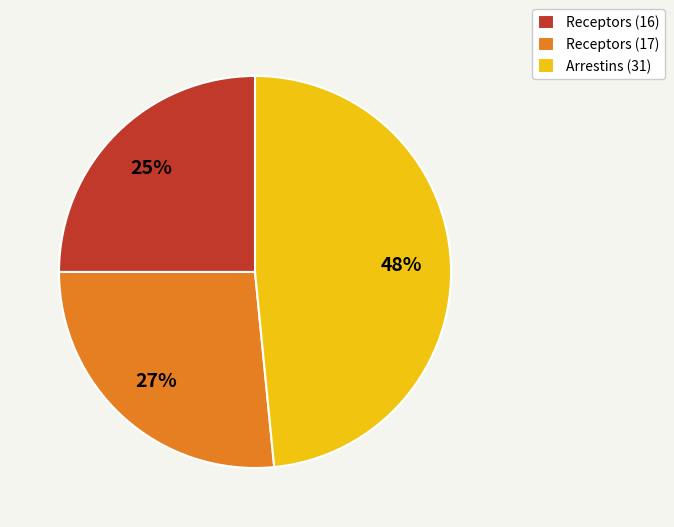

How many slices are in this pie chart?

3